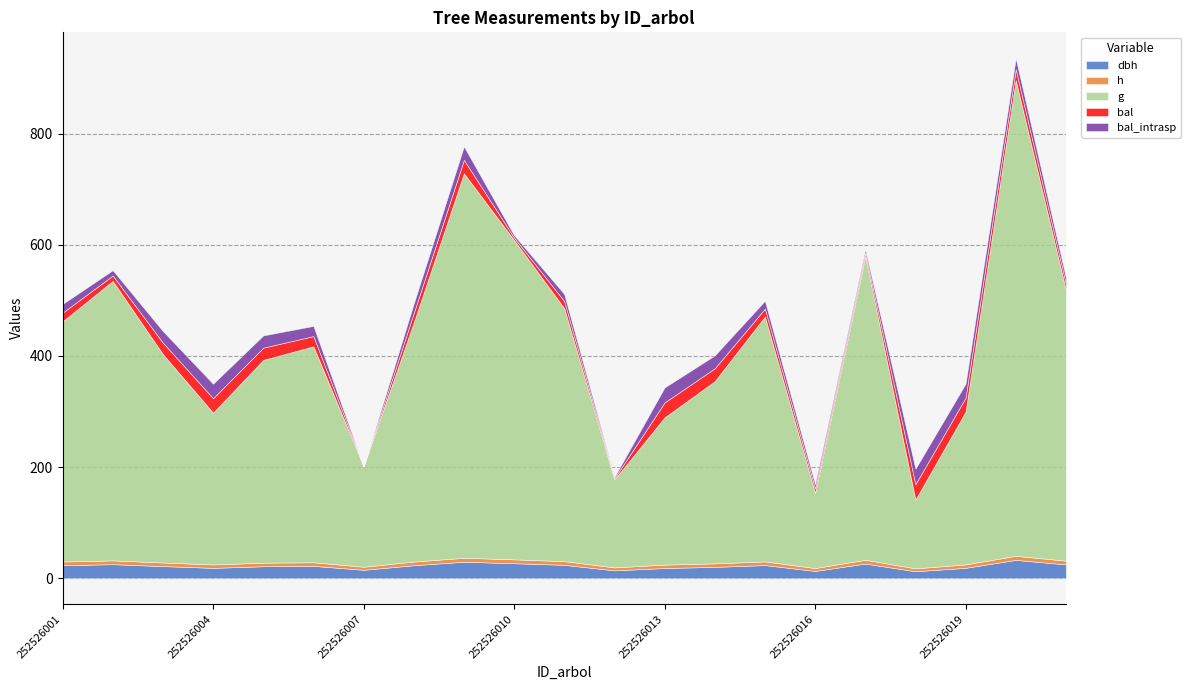

How many data points in g are above 388?

11